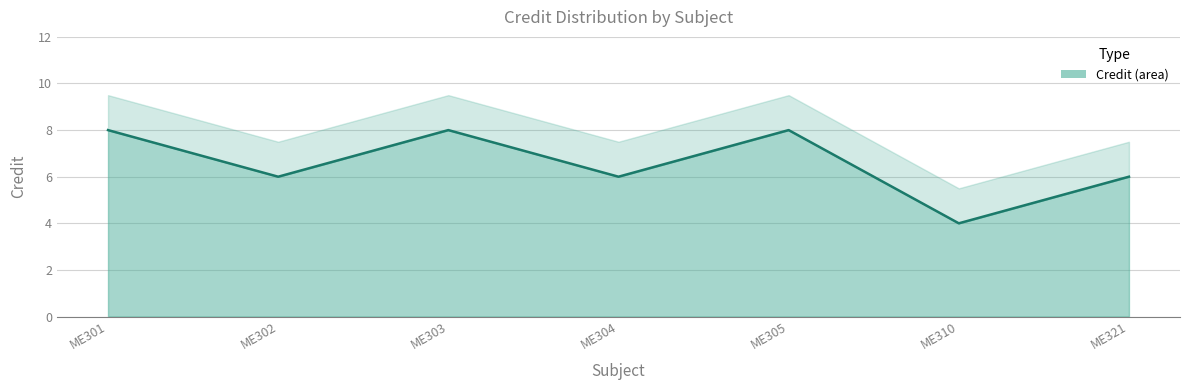

The chart shows a value of 11 at ME305. True or false?

False